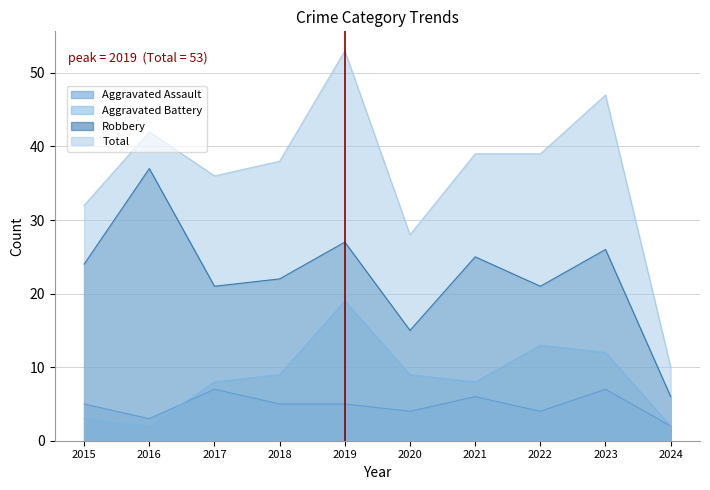

Rank the series at 2024 from lowest to highest value.

Aggravated Assault, Aggravated Battery, Robbery, Total